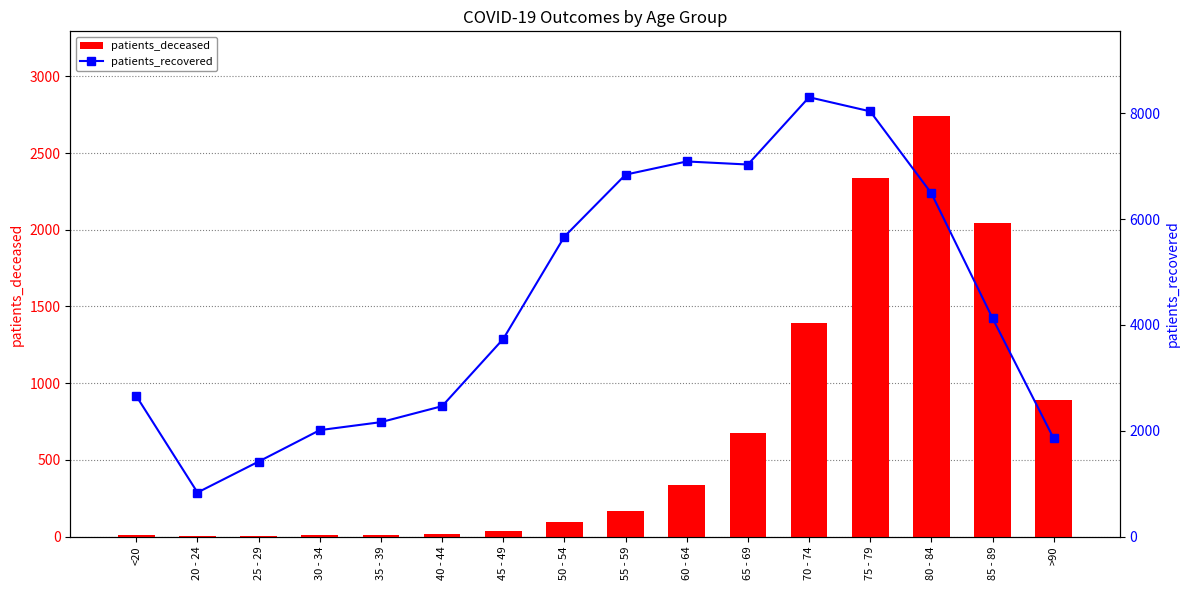

Reading left to right, list all the values displayed in this chart.

patients_deceased: 10	3	3	13	12	19	33	97	169	333	677	1394	2340	2745	2047	887
patients_recovered: 2655	832	1417	2011	2162	2464	3735	5669	6840	7089	7031	8303	8036	6488	4127	1854